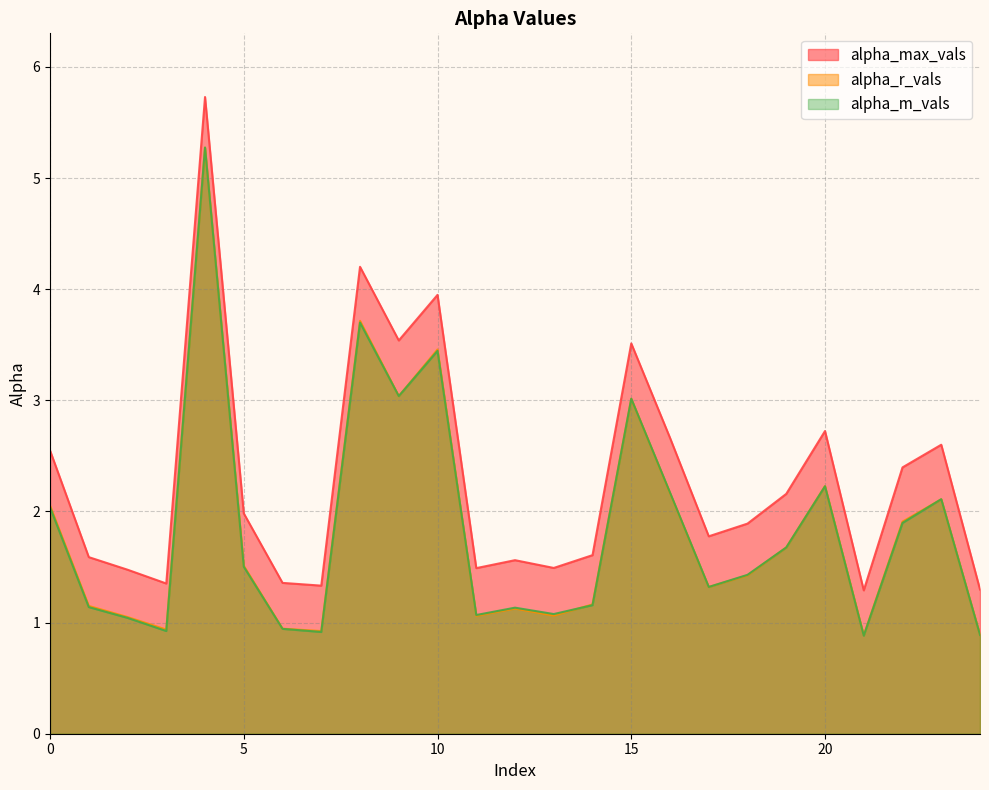

At which label does alpha_max_vals reach its peak?

4